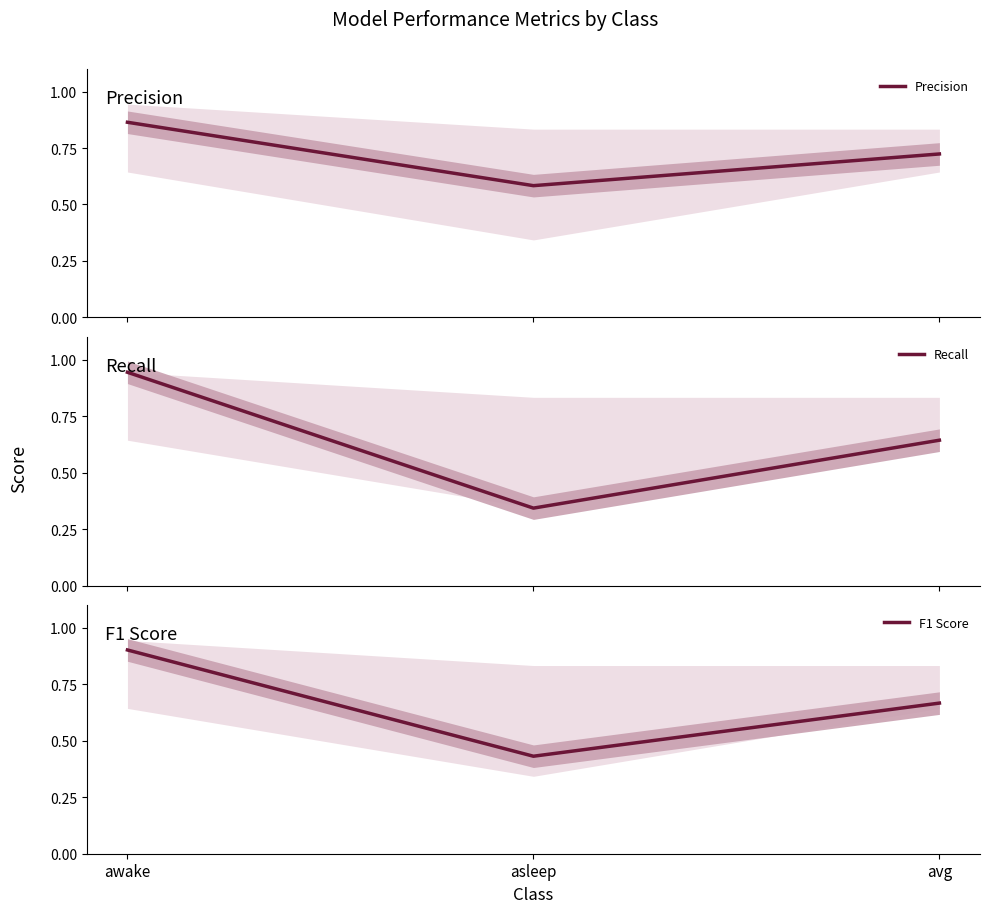

Which series has the largest range (max minus min)?

Recall